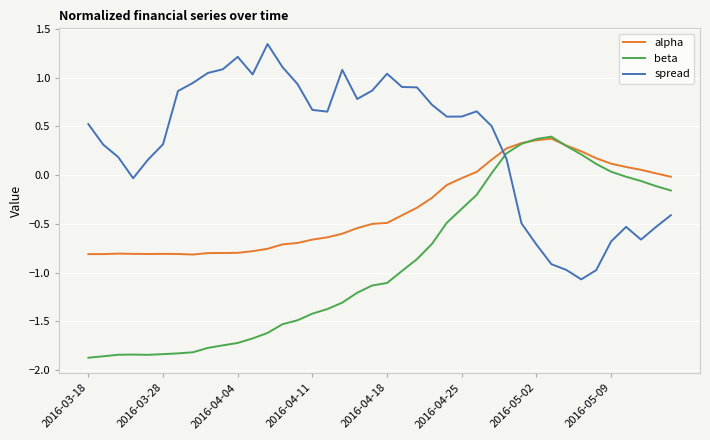

Rank the series by their average value, from highest to lowest.

spread, alpha, beta